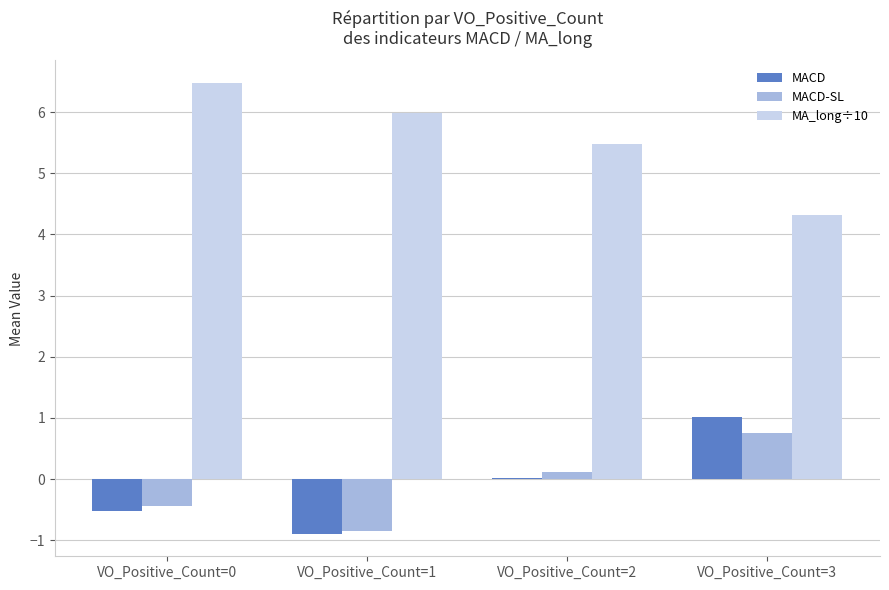

Is the value of MACD-SL at VO_Positive_Count=0 greater than the value of MACD at VO_Positive_Count=2?

No